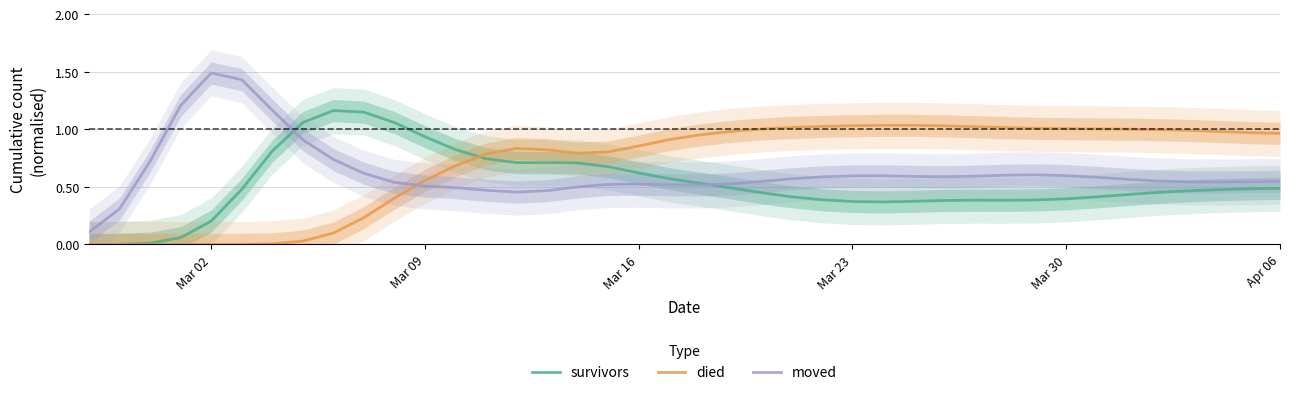

Rank the series by their average value, from highest to lowest.

died, moved, survivors